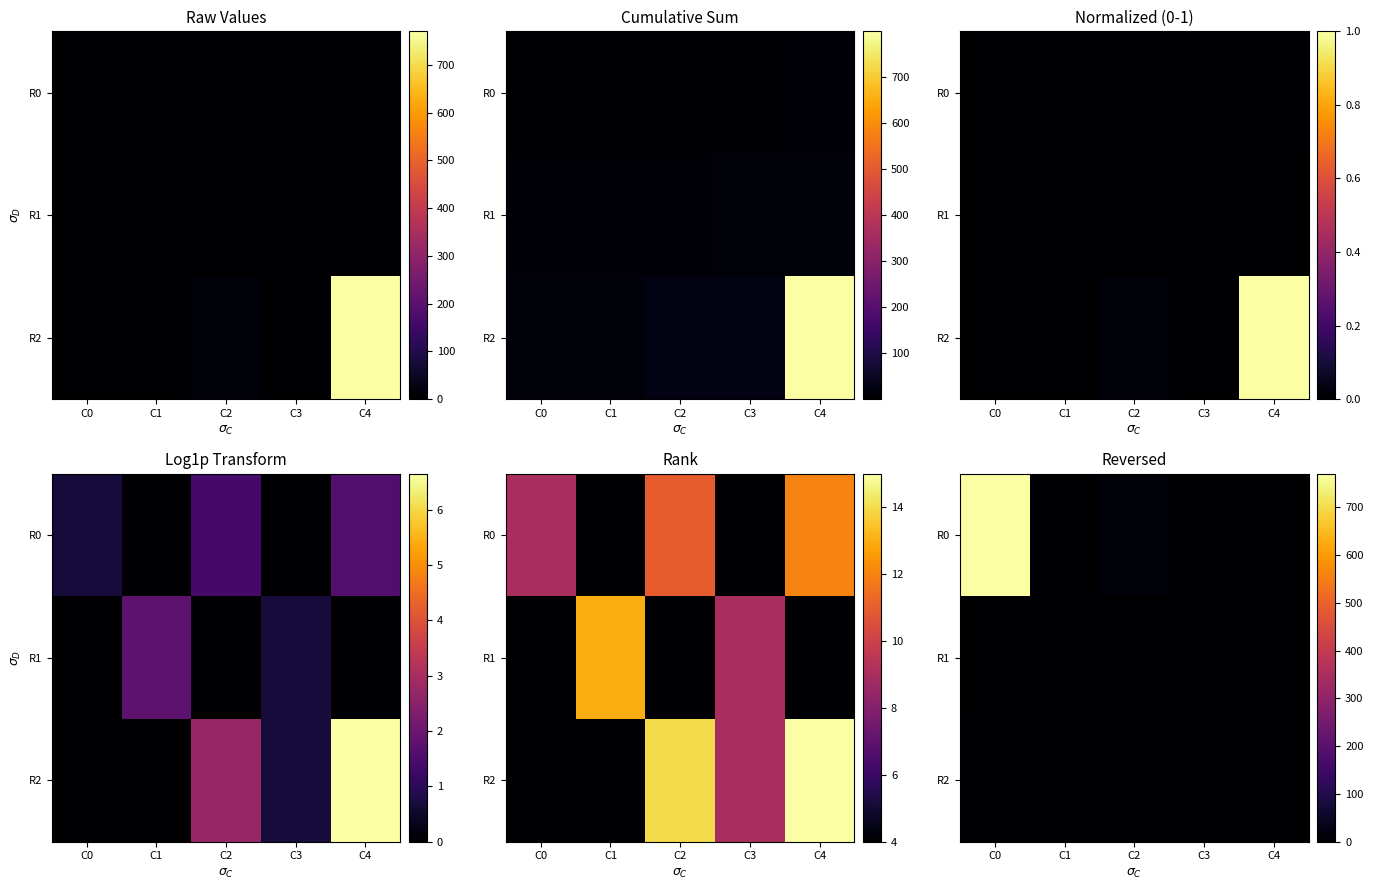

The value of R1 at C1 is 2. True or false?

False